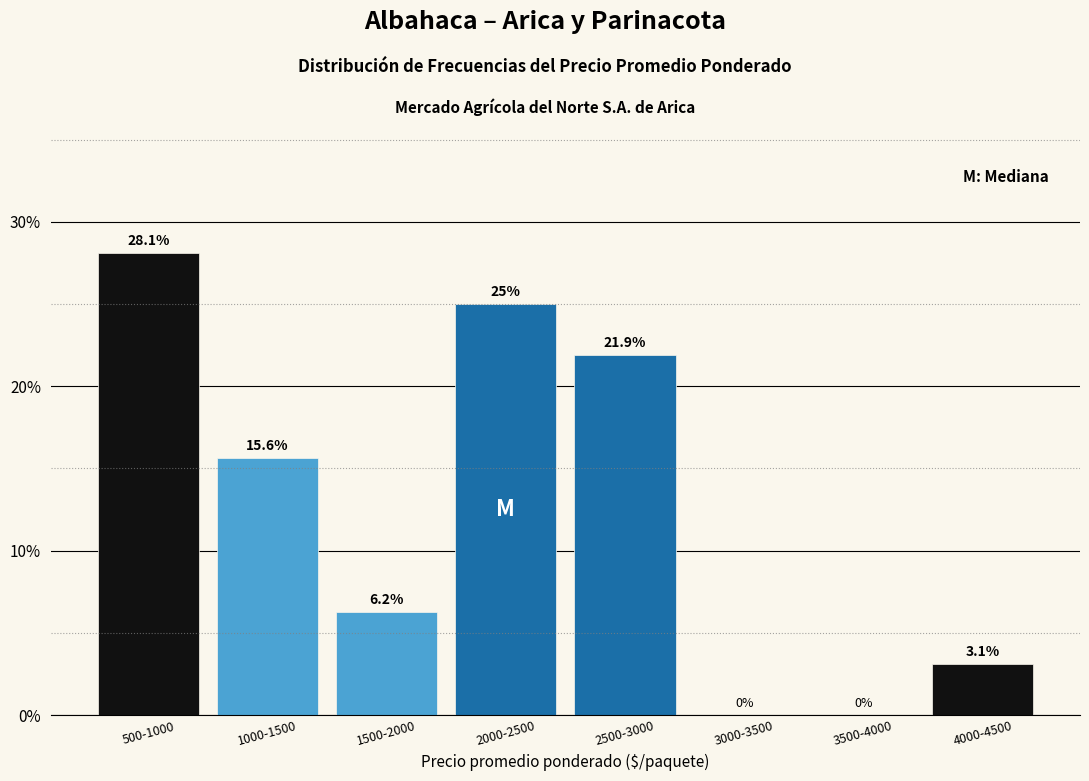

Where is the data nearest to the value 14?

1000-1500